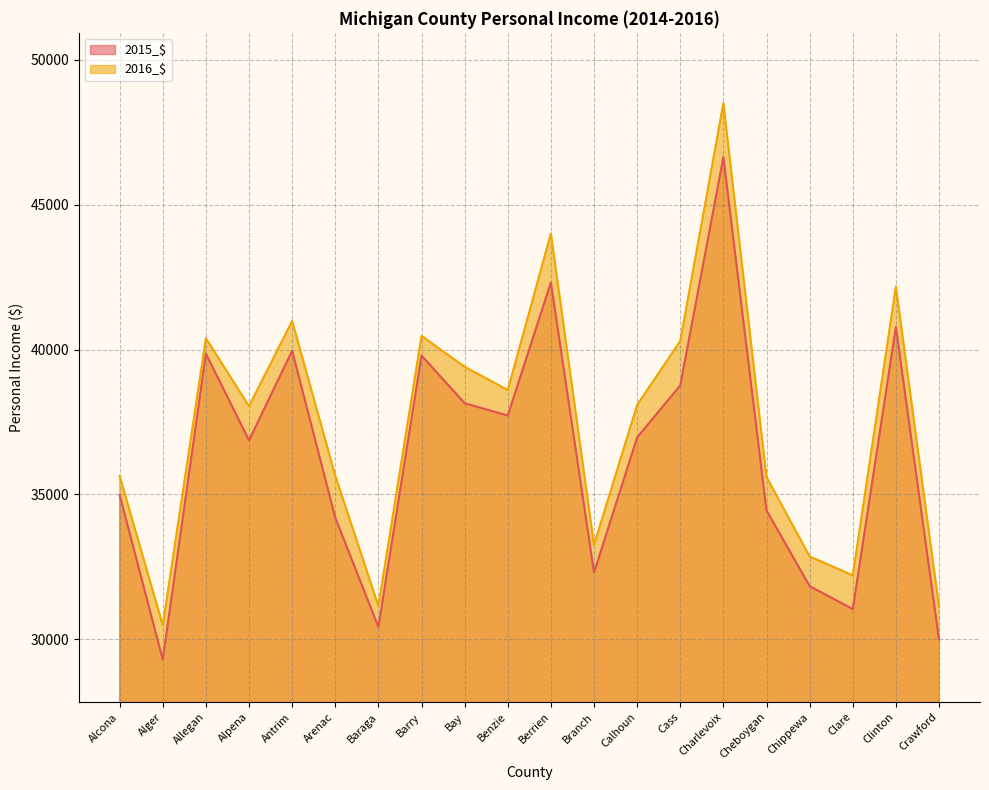

Reading left to right, extract all data points from this chart.

2015_$: 34982	29296	39855	36866	39955	34199	30423	39792	38146	37722	42317	32302	36966	38763	46641	34444	31835	31040	40778	29990
2016_$: 35639	30483	40389	38043	40985	35647	31150	40469	39404	38599	44007	33259	38086	40294	48503	35600	32858	32204	42177	31120